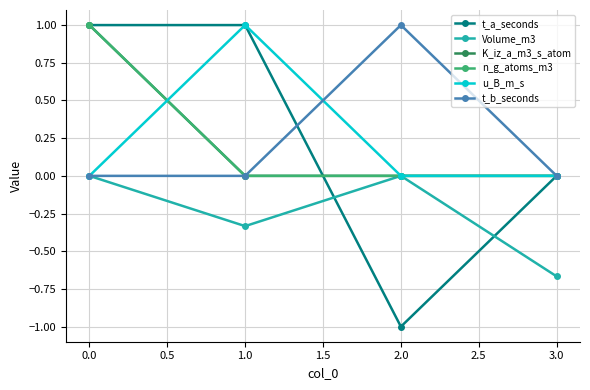

After their last crossing, which series has the higher values: u_B_m_s or t_b_seconds?

t_b_seconds